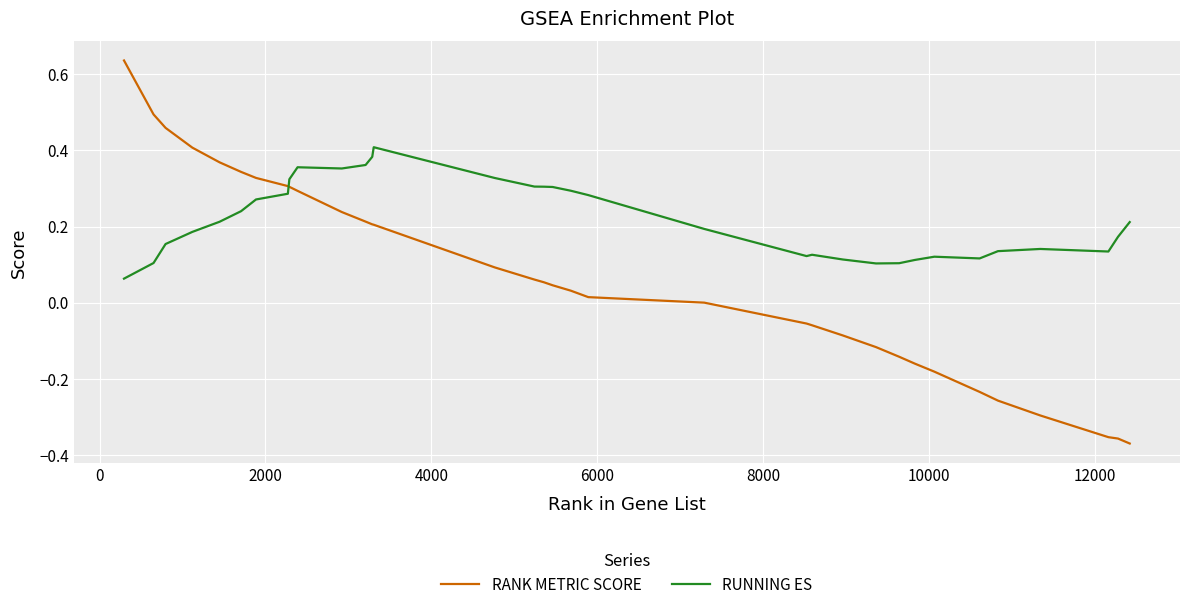

Rank the series by their average value, from lowest to highest.

RANK METRIC SCORE, RUNNING ES